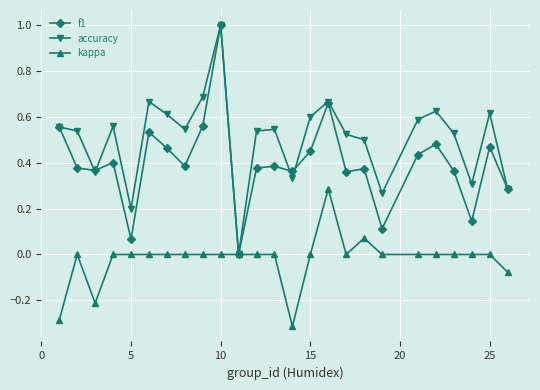

Which series has the largest total across all categories?

accuracy